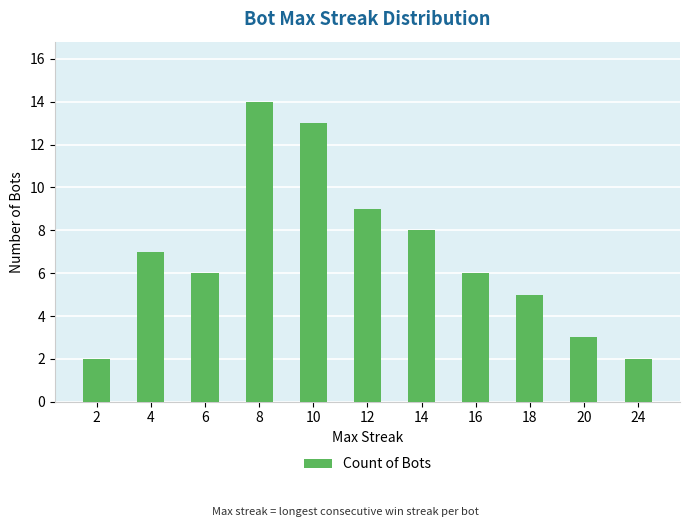

Does the chart contain stacked bars?

No